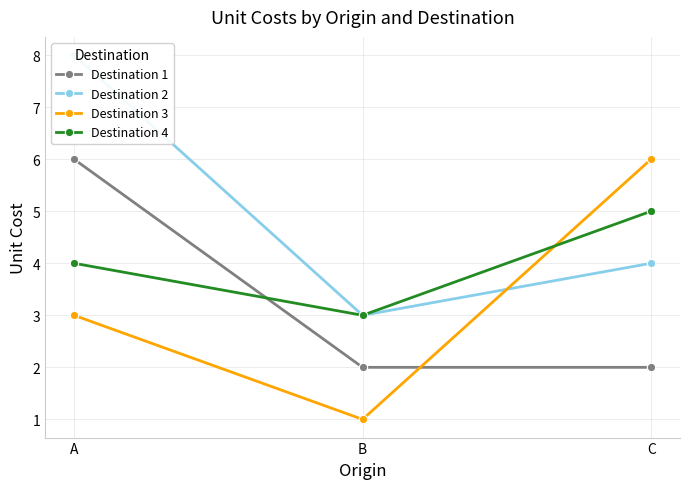

Is the value of Destination 4 at C greater than the value of Destination 2 at C?

Yes